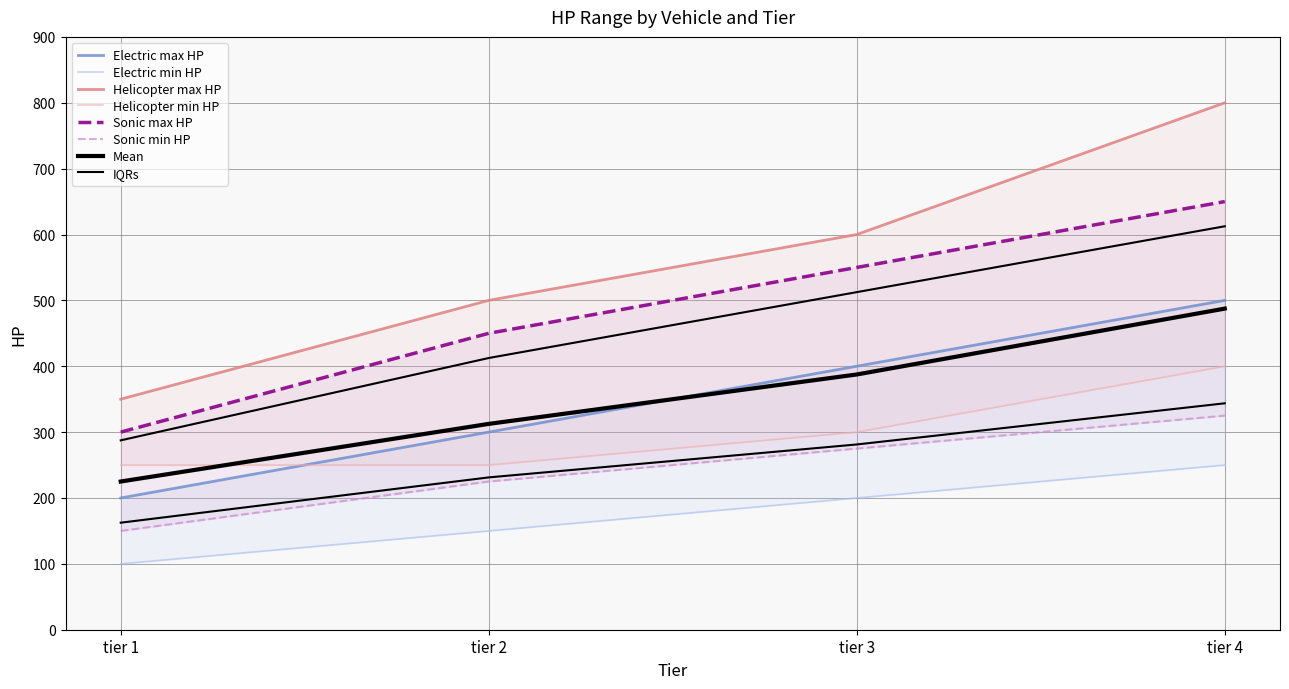

Is it true that Helicopter_max_HP equals 350 at tier 1?

True